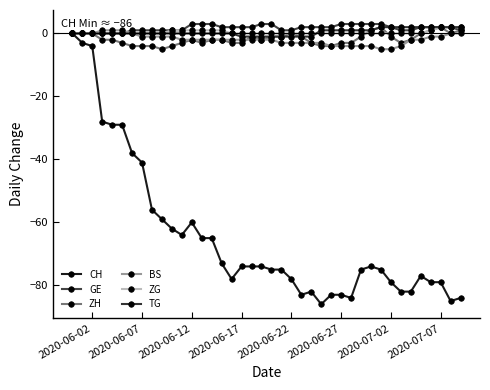

Reading left to right, list all the values displayed in this chart.

CH: 0	-3	-4	-28	-29	-29	-38	-41	-56	-59	-62	-64	-60	-65	-65	-73	-78	-74	-74	-74	-75	-75	-78	-83	-82	-86	-83	-83	-84	-75	-74	-75	-79	-82	-82	-77	-79	-79	-85	-84
GE: 0	0	0	0	0	0	1	1	1	1	1	1	3	3	3	2	2	2	2	3	3	1	1	2	2	2	2	3	3	3	3	3	2	1	1	2	2	2	2	1
ZH: 0	0	0	-2	-2	-3	-4	-4	-4	-5	-4	-3	-2	-3	-2	-2	-3	-3	-1	-2	-1	-1	0	-1	-3	-4	-4	-3	-3	-1	1	2	-1	-3	-2	0	1	2	0	1
BS: 0	0	0	1	1	1	0	-1	-1	-1	-1	-2	-2	-2	-2	-2	-2	-2	-2	-2	-2	-3	-3	-3	-3	-3	-4	-4	-4	-4	-4	-5	-5	-4	-2	-2	-1	-1	0	0
ZG: 0	0	0	0	0	0	0	0	0	0	1	1	1	1	1	1	0	0	0	0	0	0	0	0	0	0	0	0	0	0	0	0	0	0	0	0	1	2	2	2
TG: 0	0	0	0	0	0	0	0	0	0	0	0	0	0	0	0	0	-1	-1	-1	-1	-1	-1	-1	-1	1	1	1	1	1	1	2	2	2	2	2	2	2	2	2